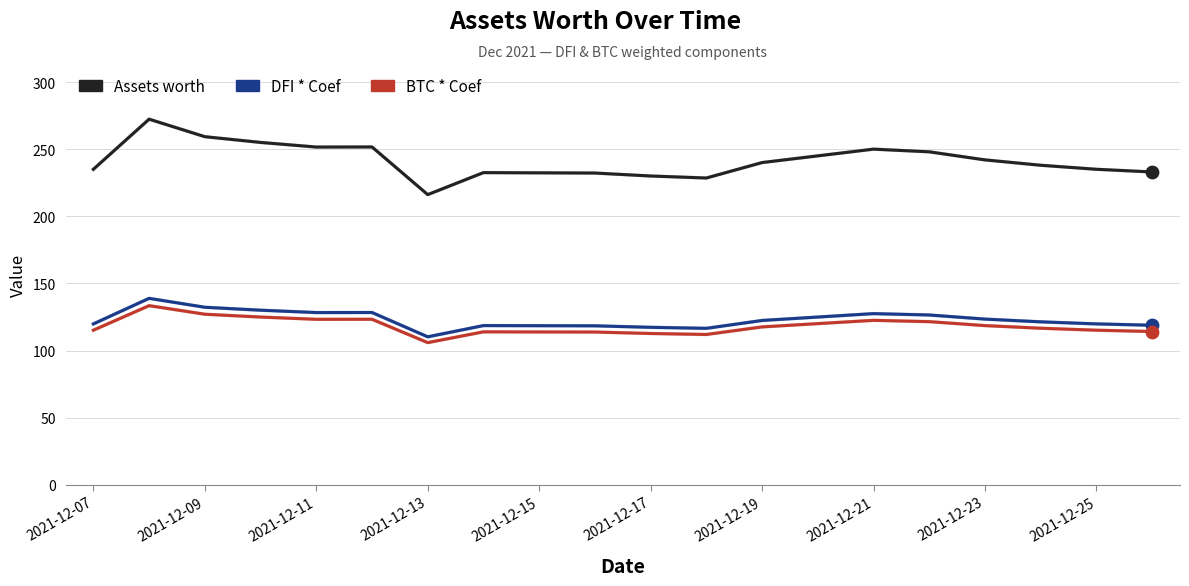

Which series has the largest total across all categories?

Assets worth